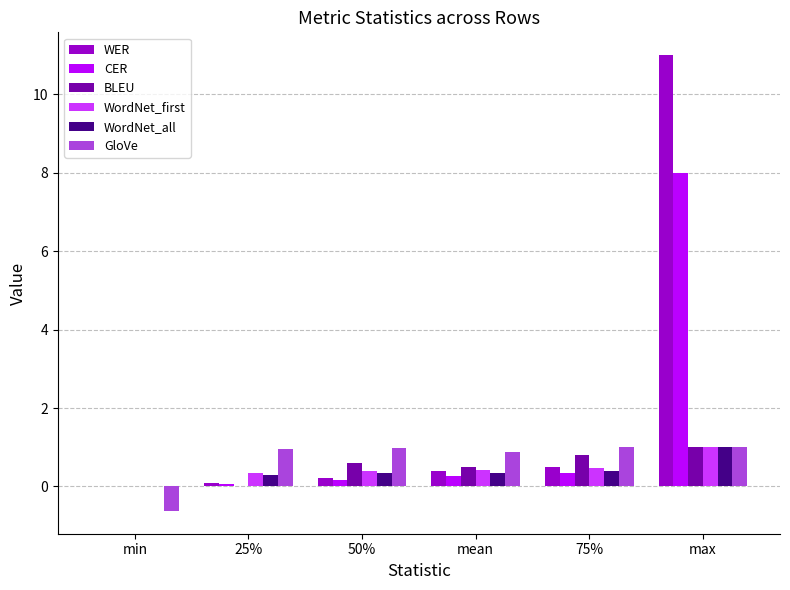

The CER series shows 2.5 at max. True or false?

False